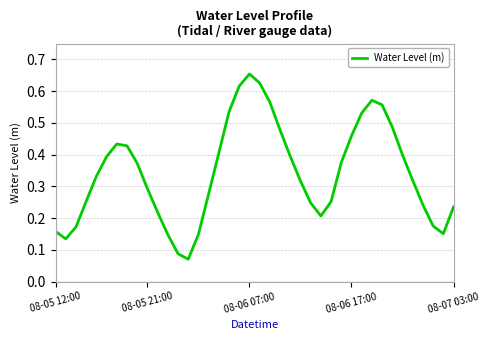

What is the greatest value displayed?

0.7